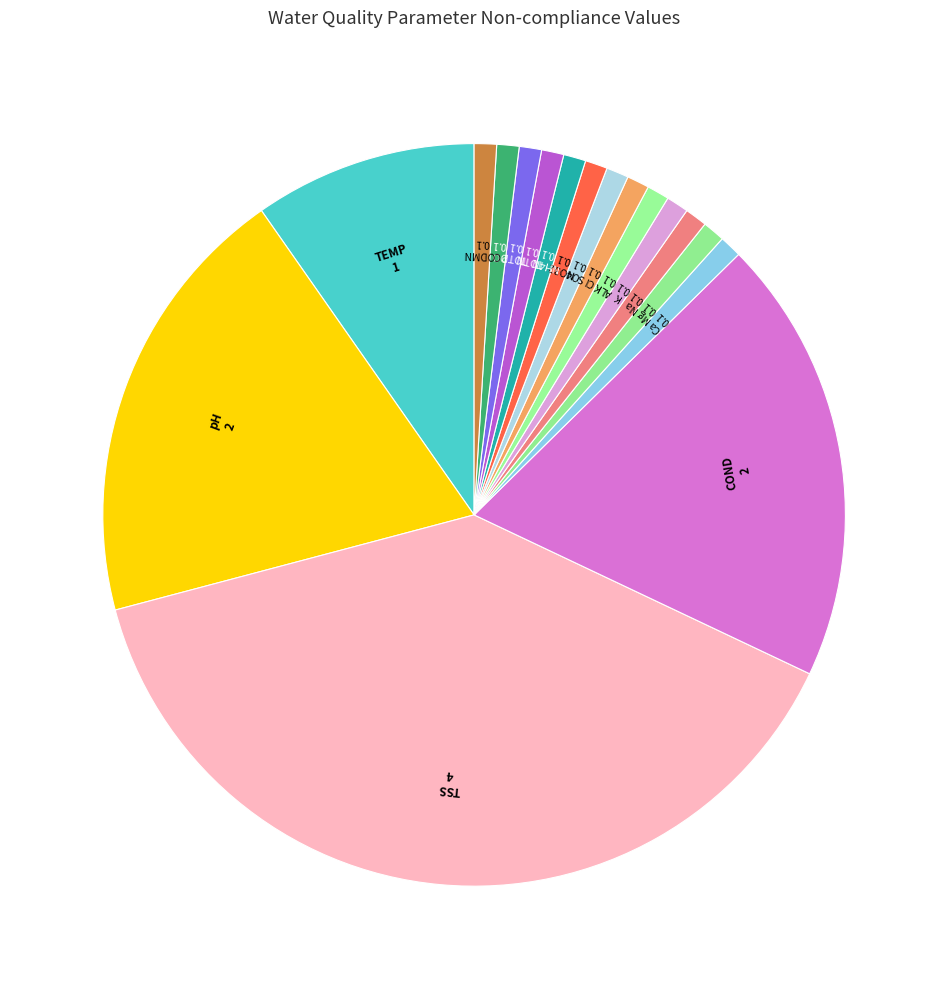

True or false: DO accounts for 1% of the total.

True